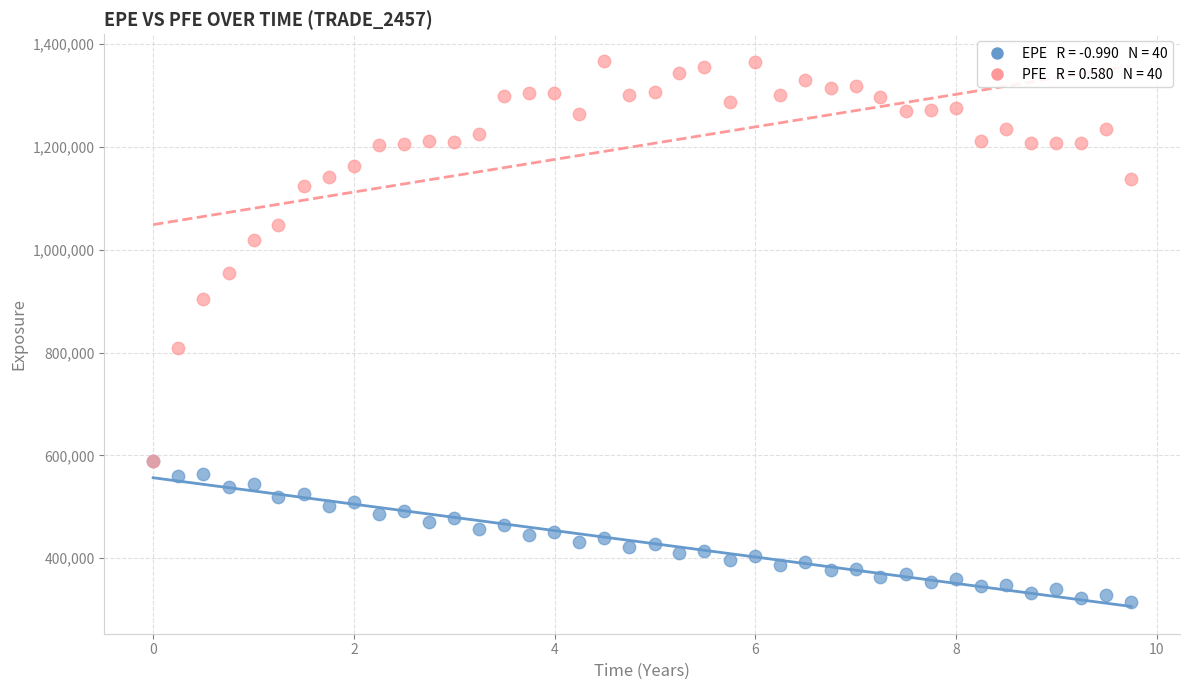

Across all series, what Y value is closest to 840122?

808444